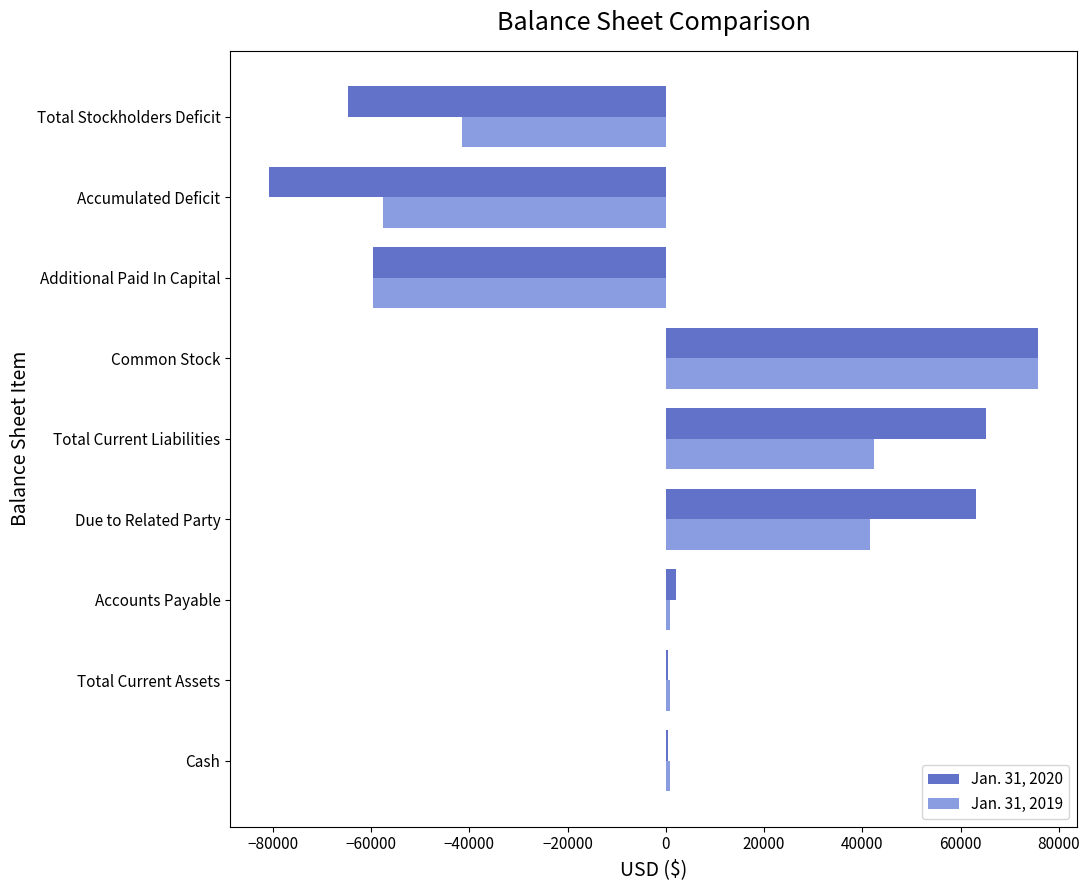

True or false: Jan. 31, 2020 has a value of 63048 at Due to Related Party.

True